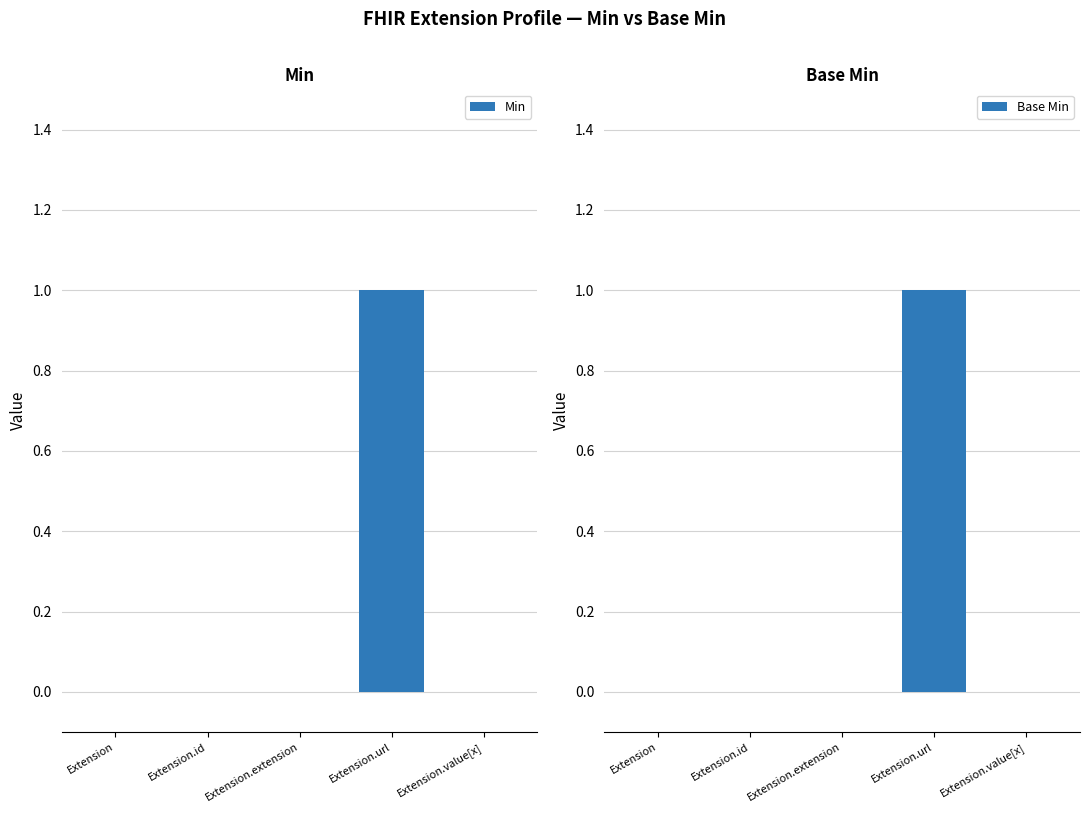

Is it true that Base Min equals 0 at Extension.id?

False